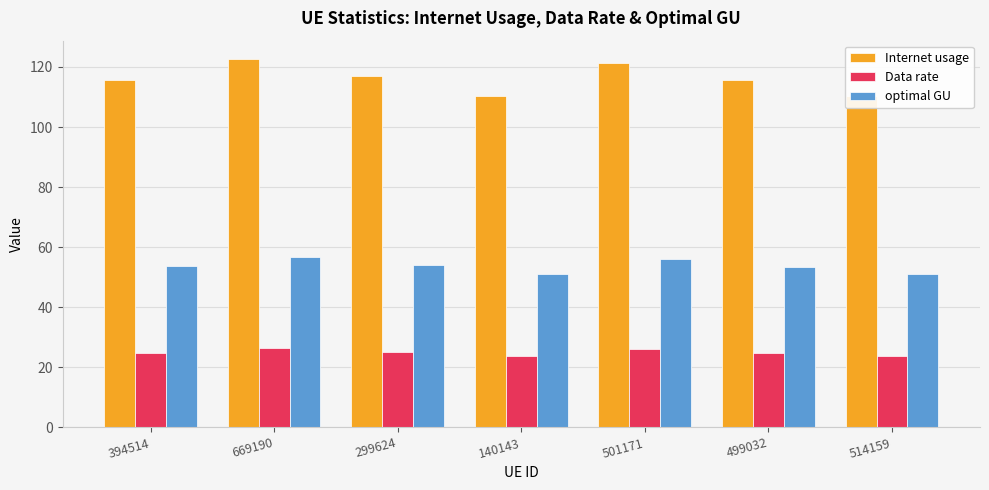

The Data rate series shows 24.8 at 499032. True or false?

True